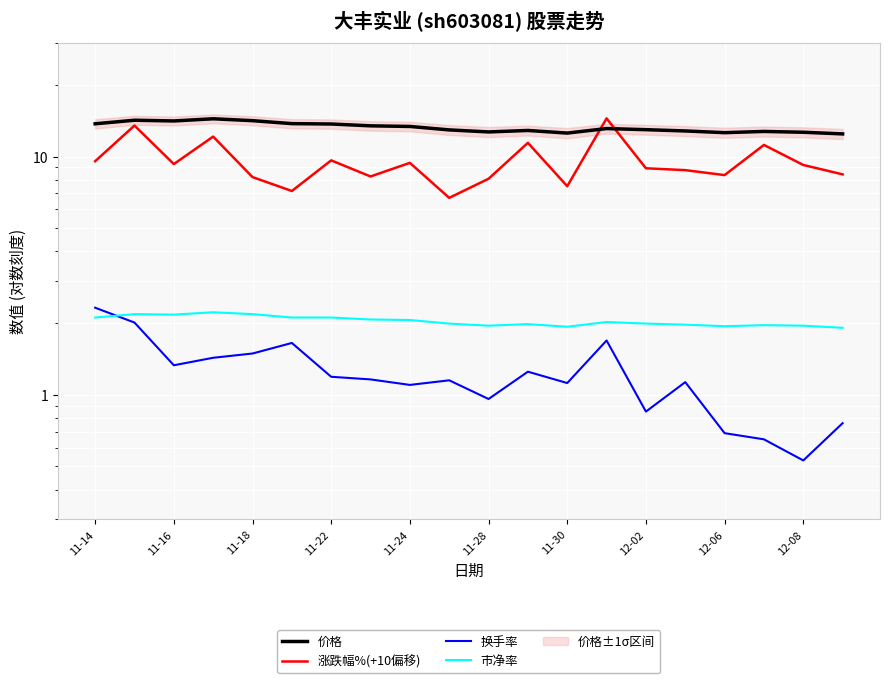

True or false: 价格 and 换手率 intersect in this chart.

False